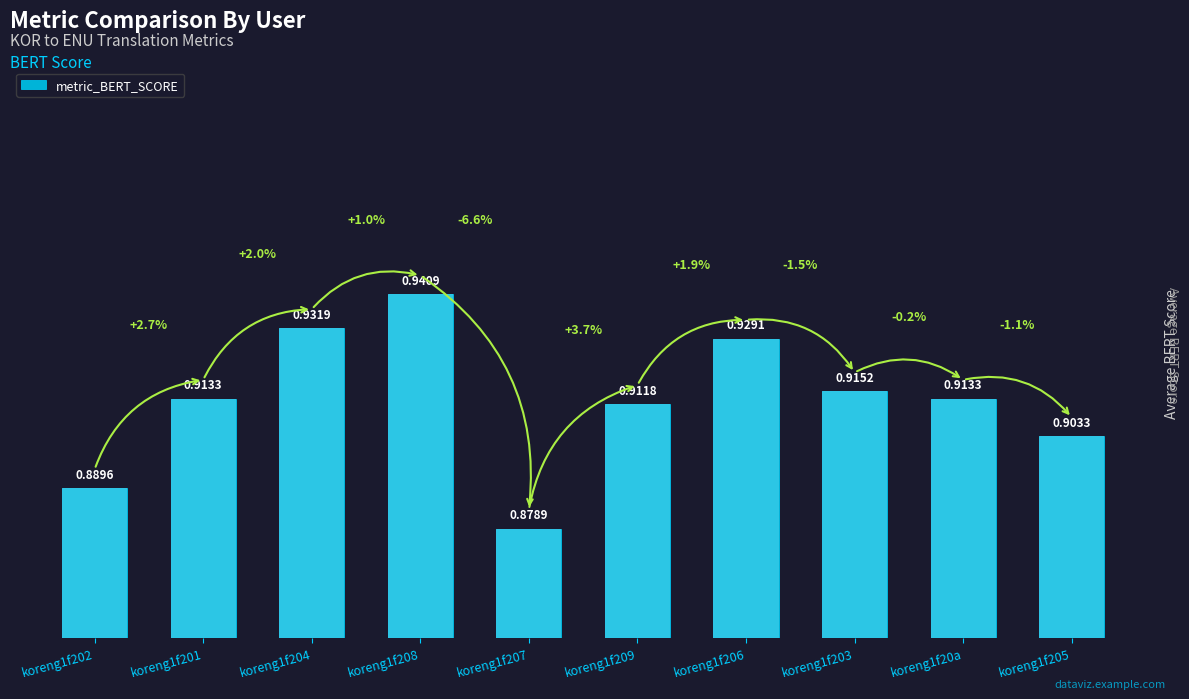

Reading left to right, what are all the values shown in this chart?

koreng1f202=0.9	koreng1f201=0.9	koreng1f204=0.9	koreng1f208=0.9	koreng1f207=0.9	koreng1f209=0.9	koreng1f206=0.9	koreng1f203=0.9	koreng1f20a=0.9	koreng1f205=0.9